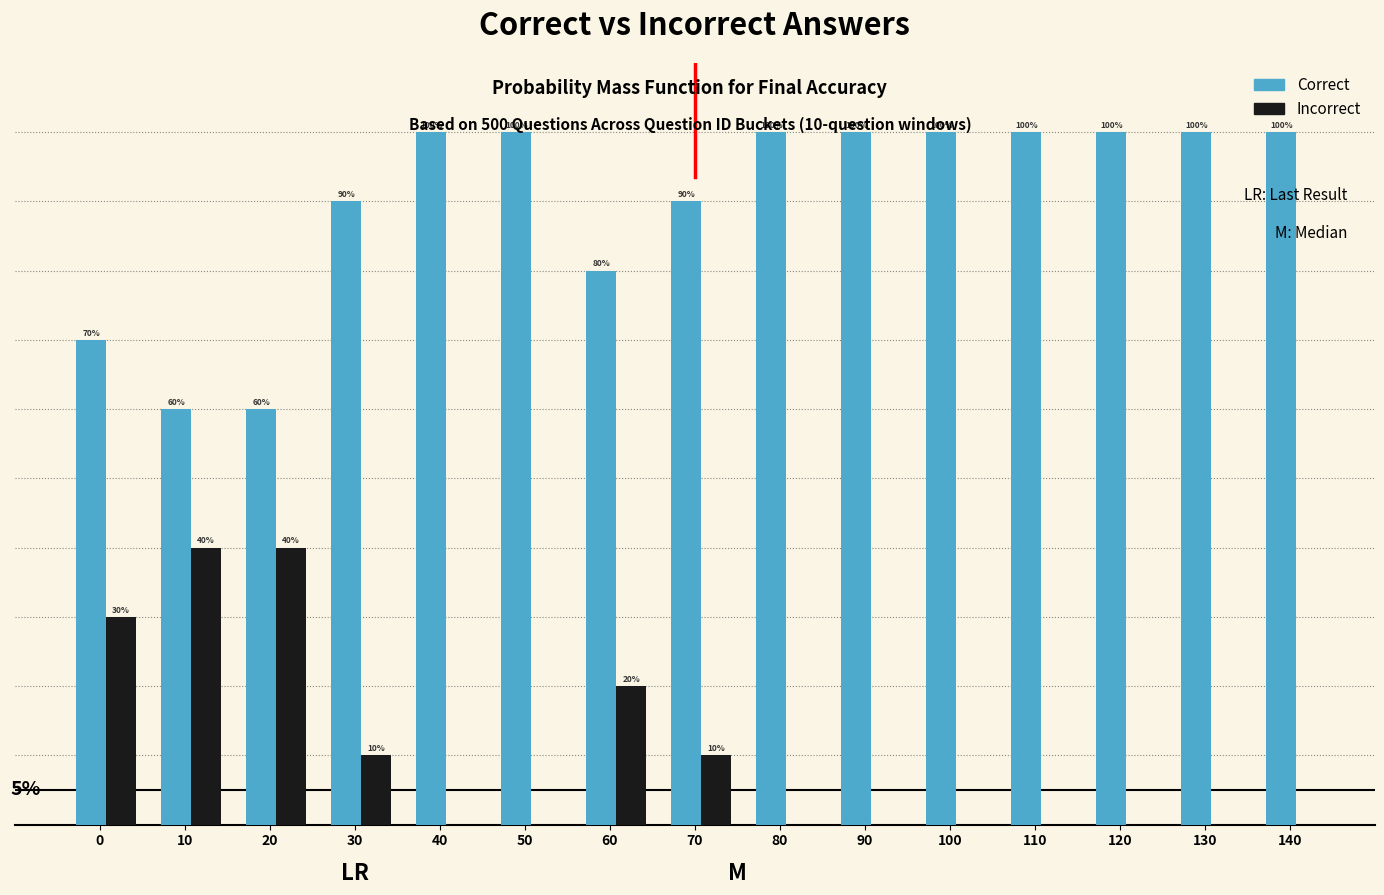

Which series has the largest total across all categories?

Correct